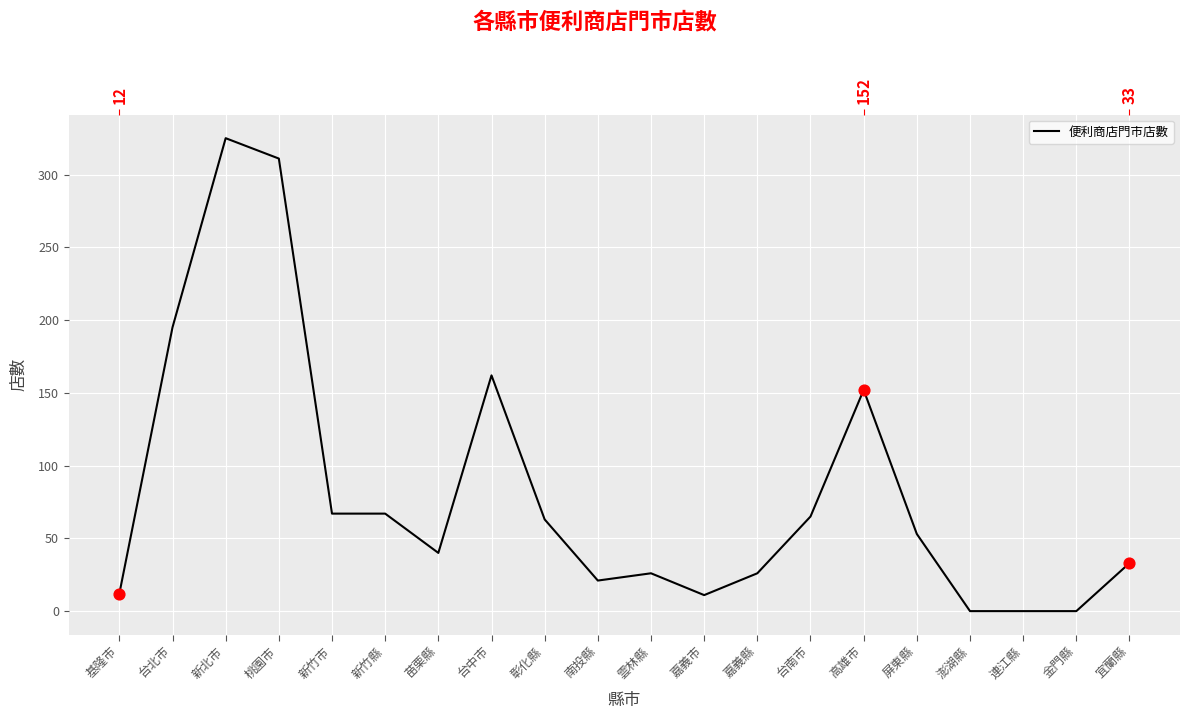

What is the ratio of the value at 宜蘭縣 to the value at 基隆市?

2.8